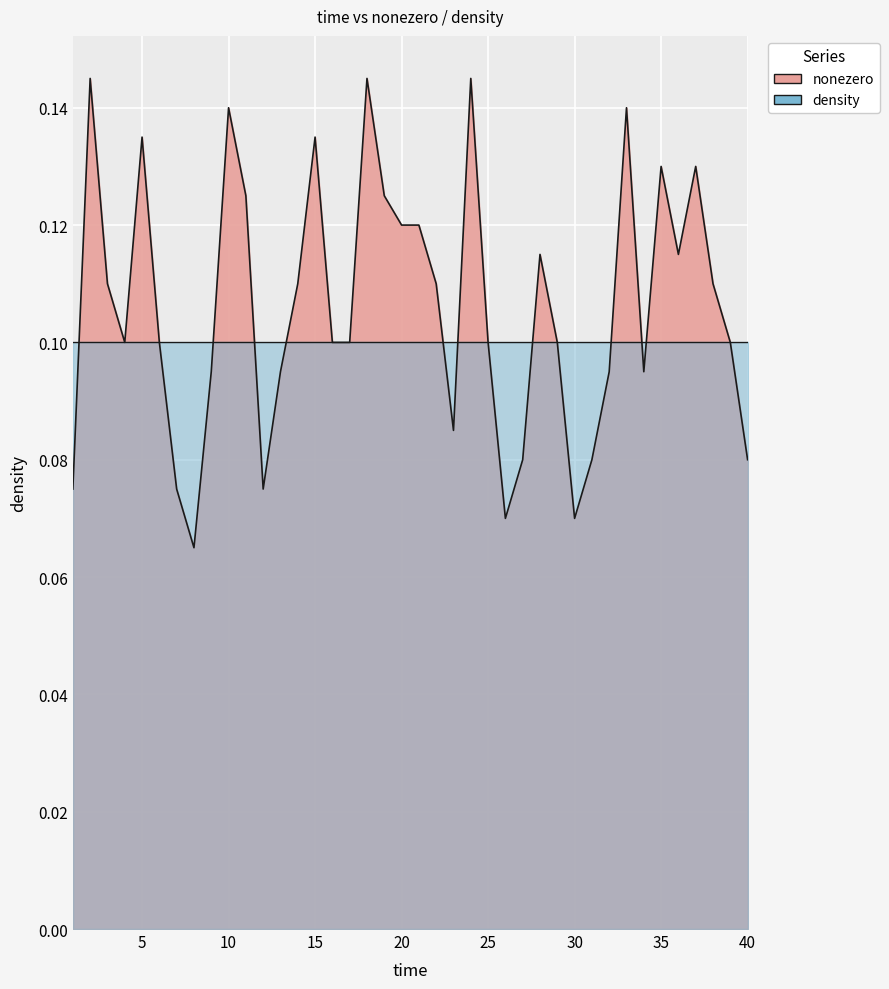

Where is the first local minimum?

4